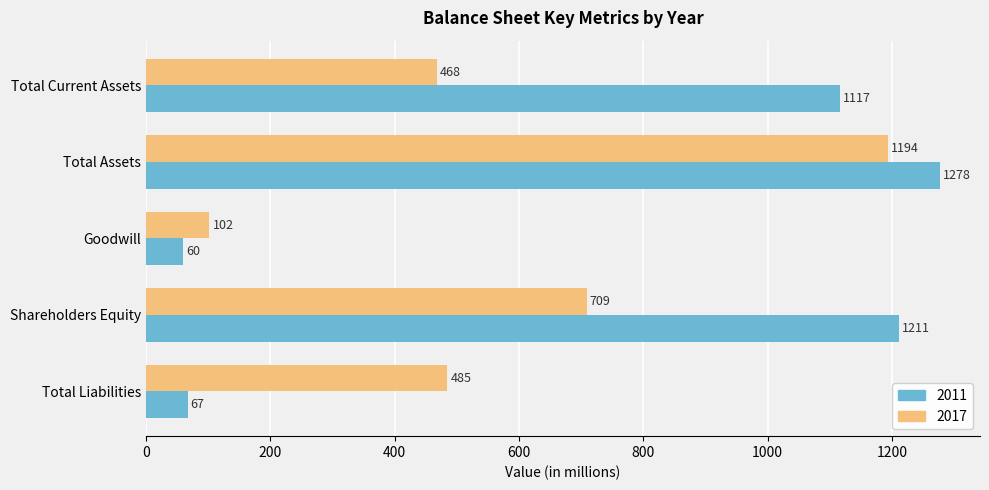

Which series has the largest range (max minus min)?

2011